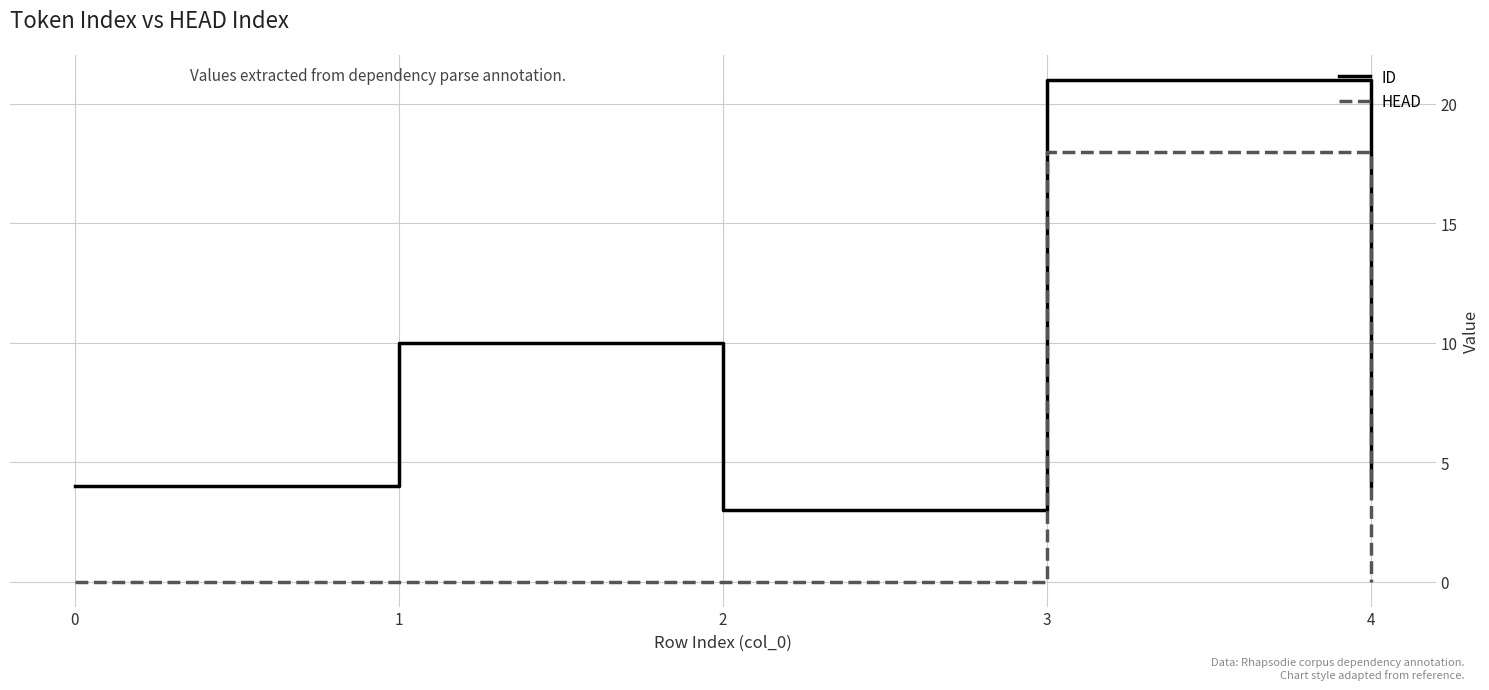

True or false: ID has a value of 8 at 3.

False